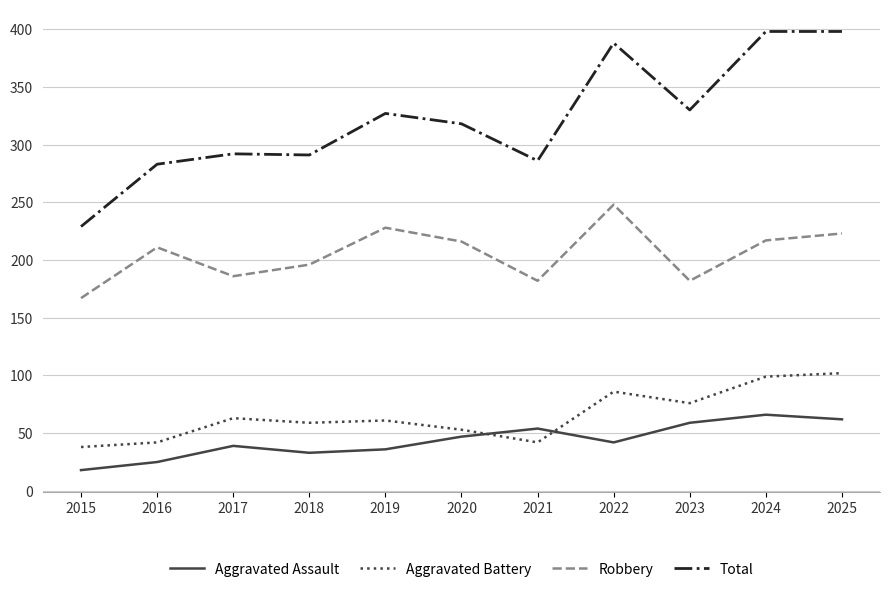

In Aggravated Battery, how many points are higher than both neighbors (excluding endpoints)?

3